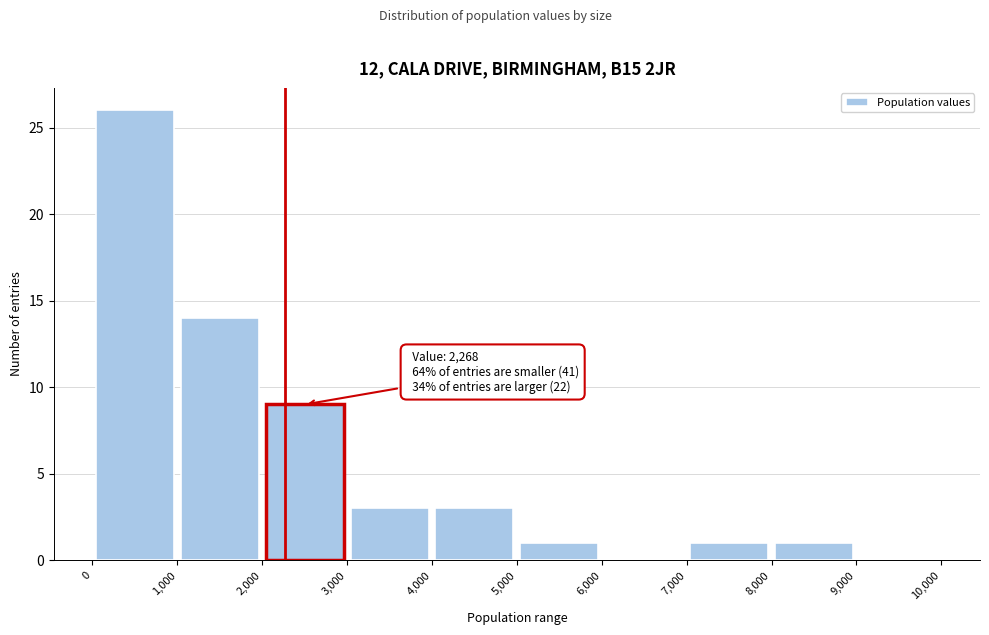

Over which range of the x-axis is the bar tallest?

0 to 1,000